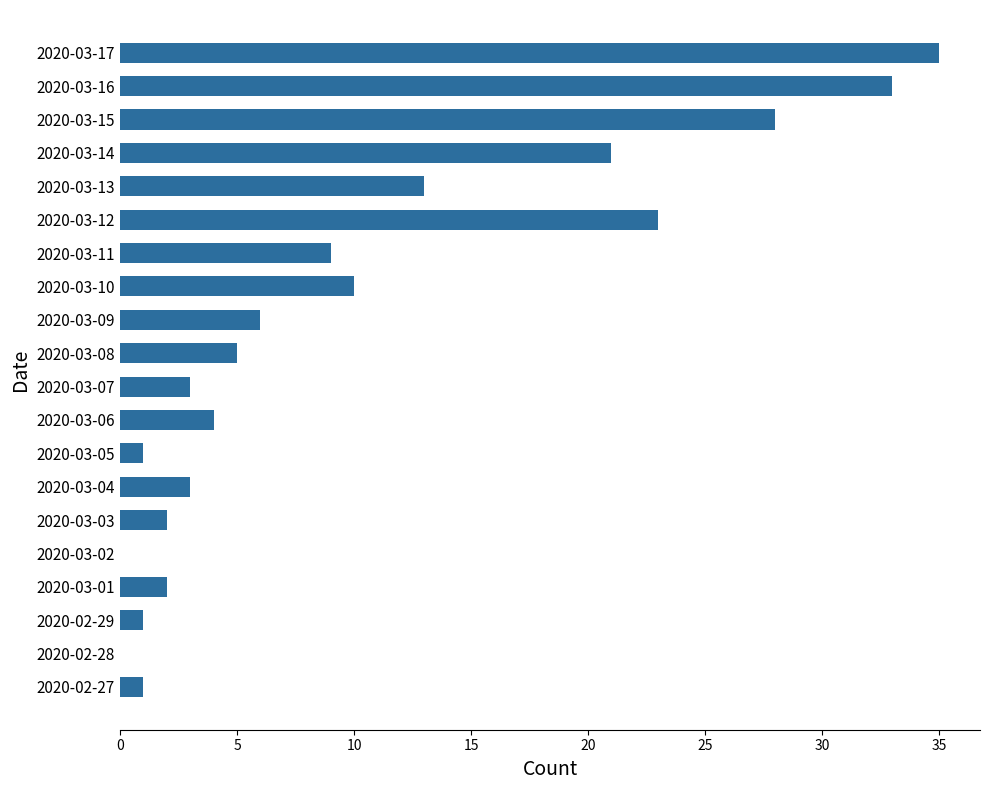

The value at 2020-03-14 is 21. True or false?

True